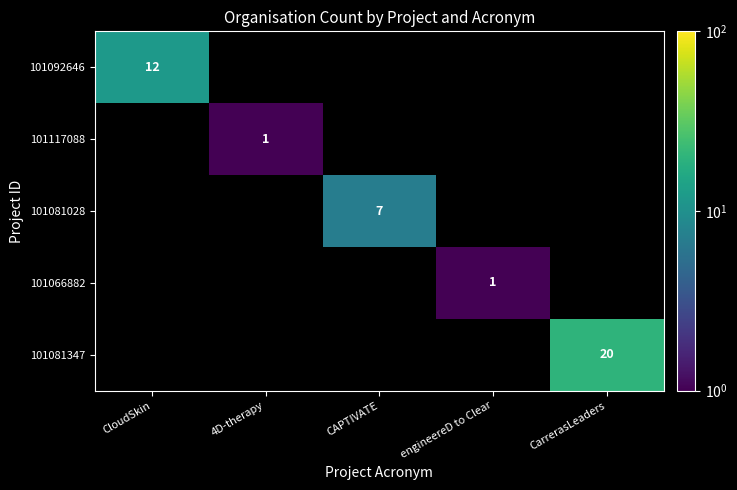

True or false: 101081028 has a value of 10 at CAPTIVATE.

False